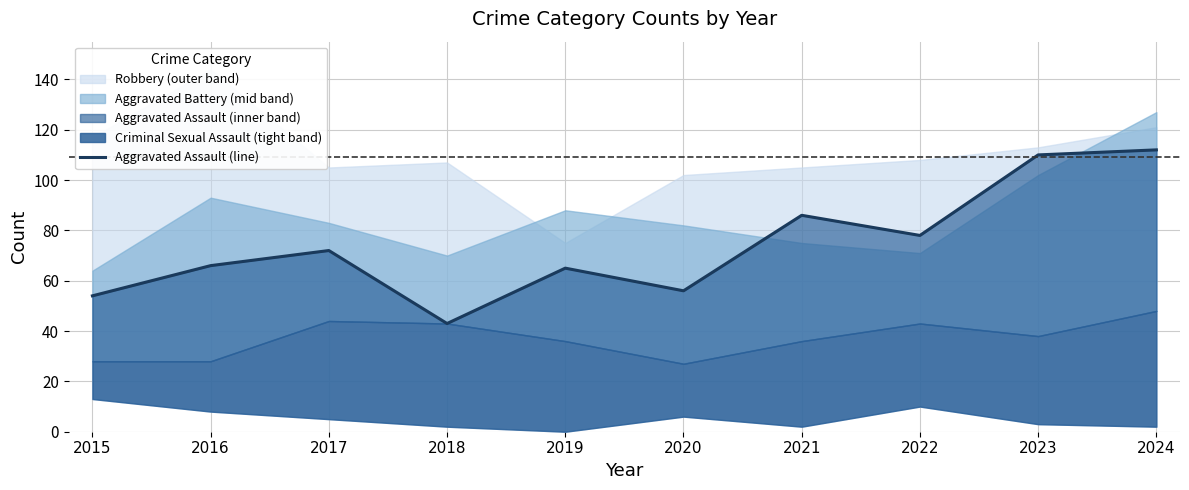

The chart shows a value of 56 at 2020. True or false?

True